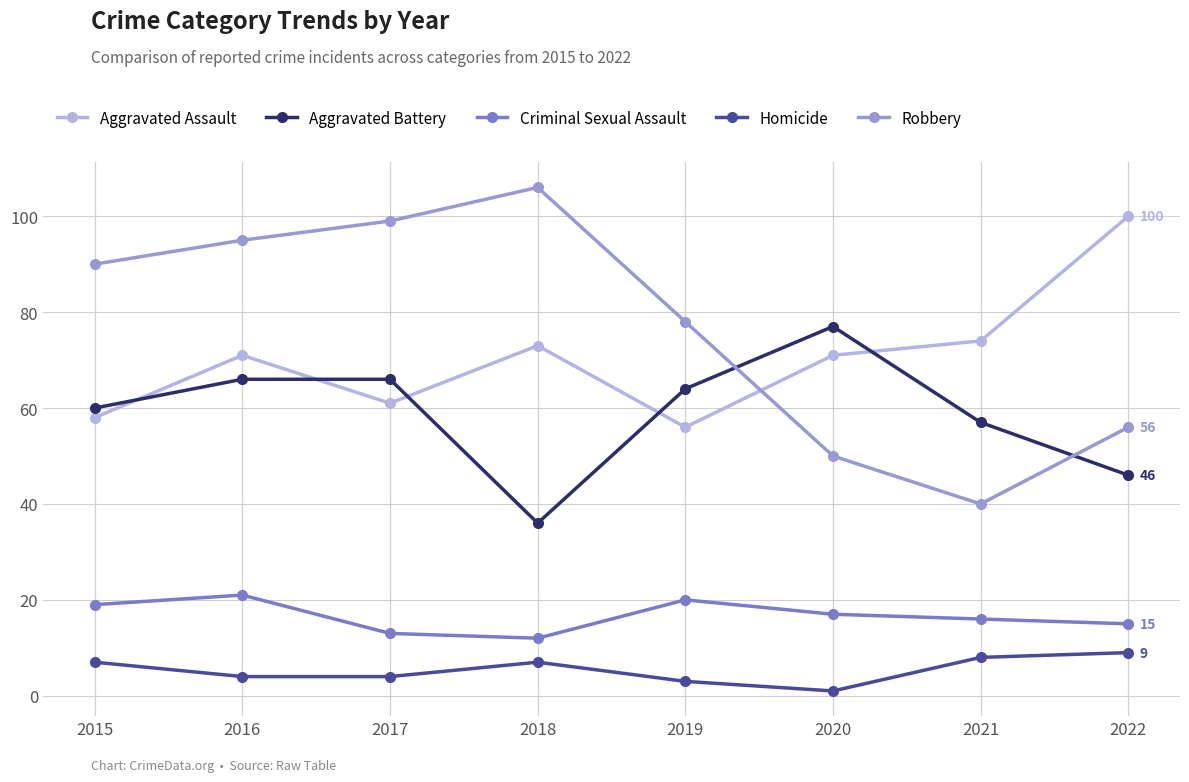

Count the number of data series in this chart.

5